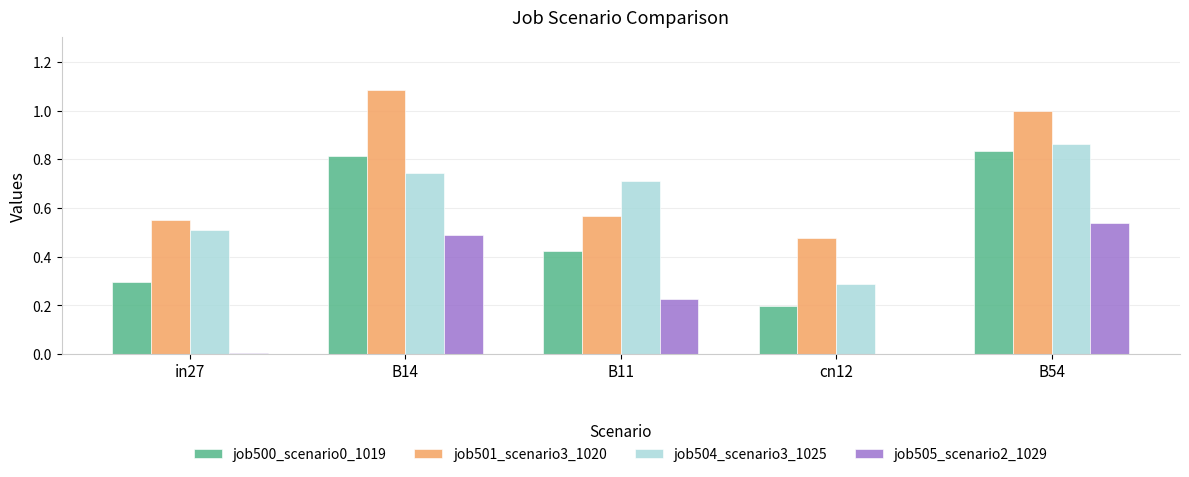

The job505_scenario2_1029 series shows 0.0 at in27. True or false?

True